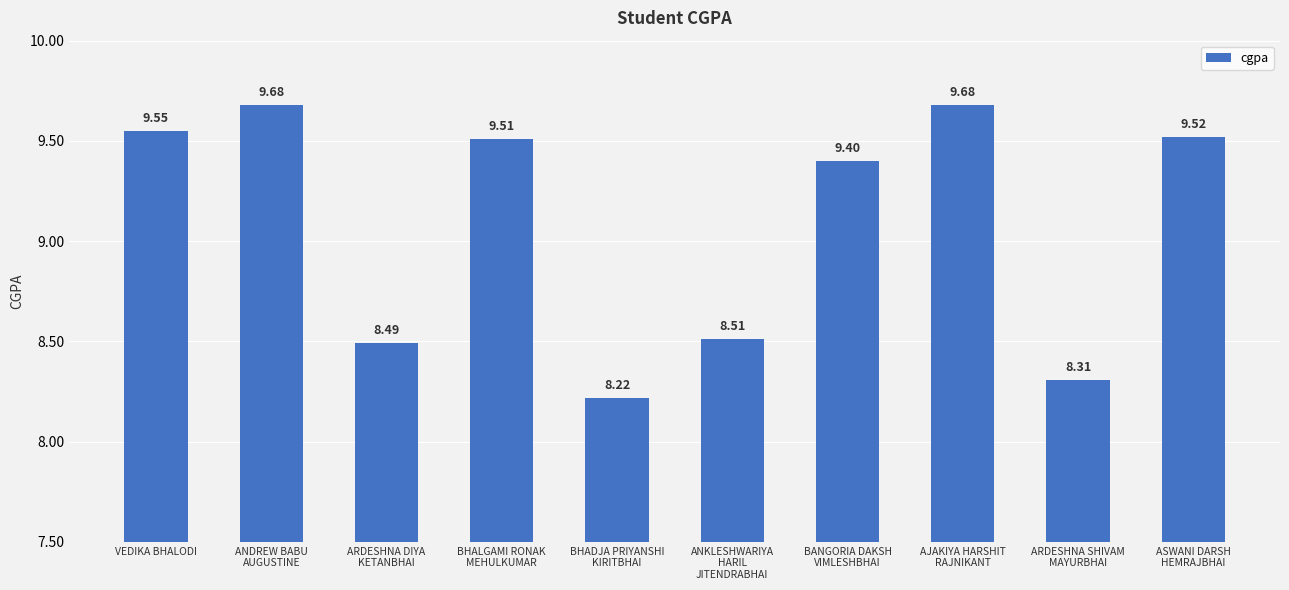

What position from the right is ARDESHNA DIYA
KETANBHAI?

8